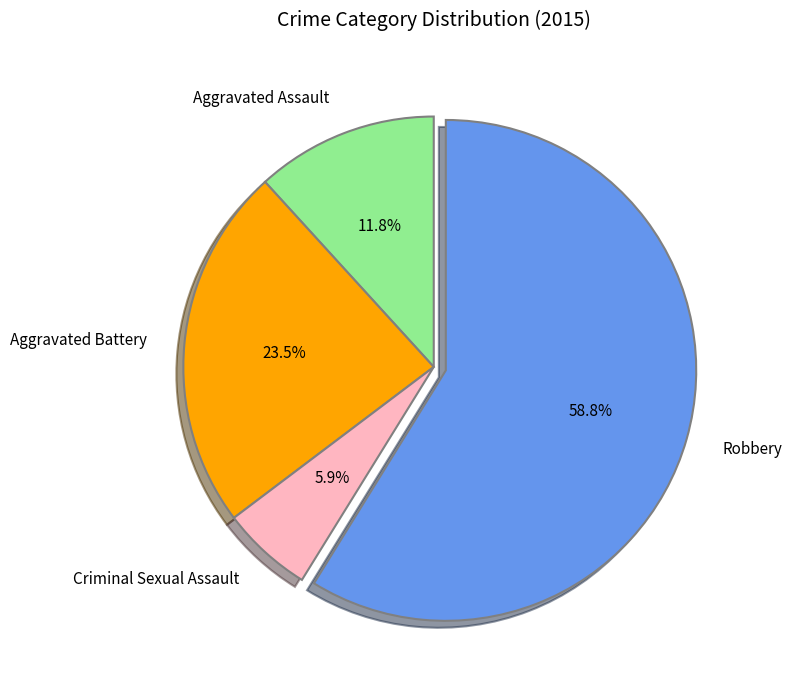

Rank the categories by value from lowest to highest.

Criminal Sexual Assault, Aggravated Assault, Aggravated Battery, Robbery